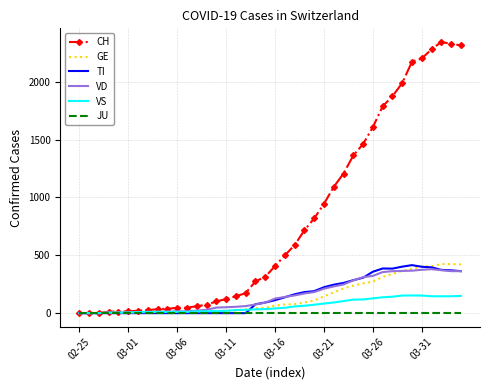

Which series has the largest range (max minus min)?

CH